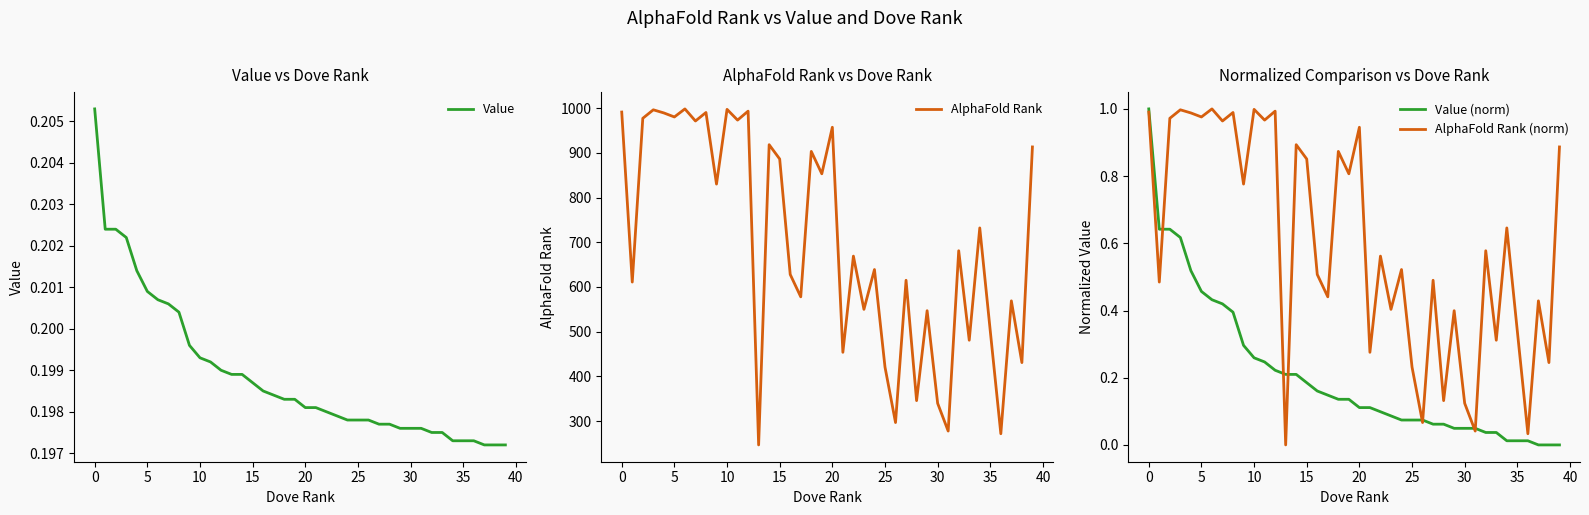

Between 25 and 28, which is larger?

25